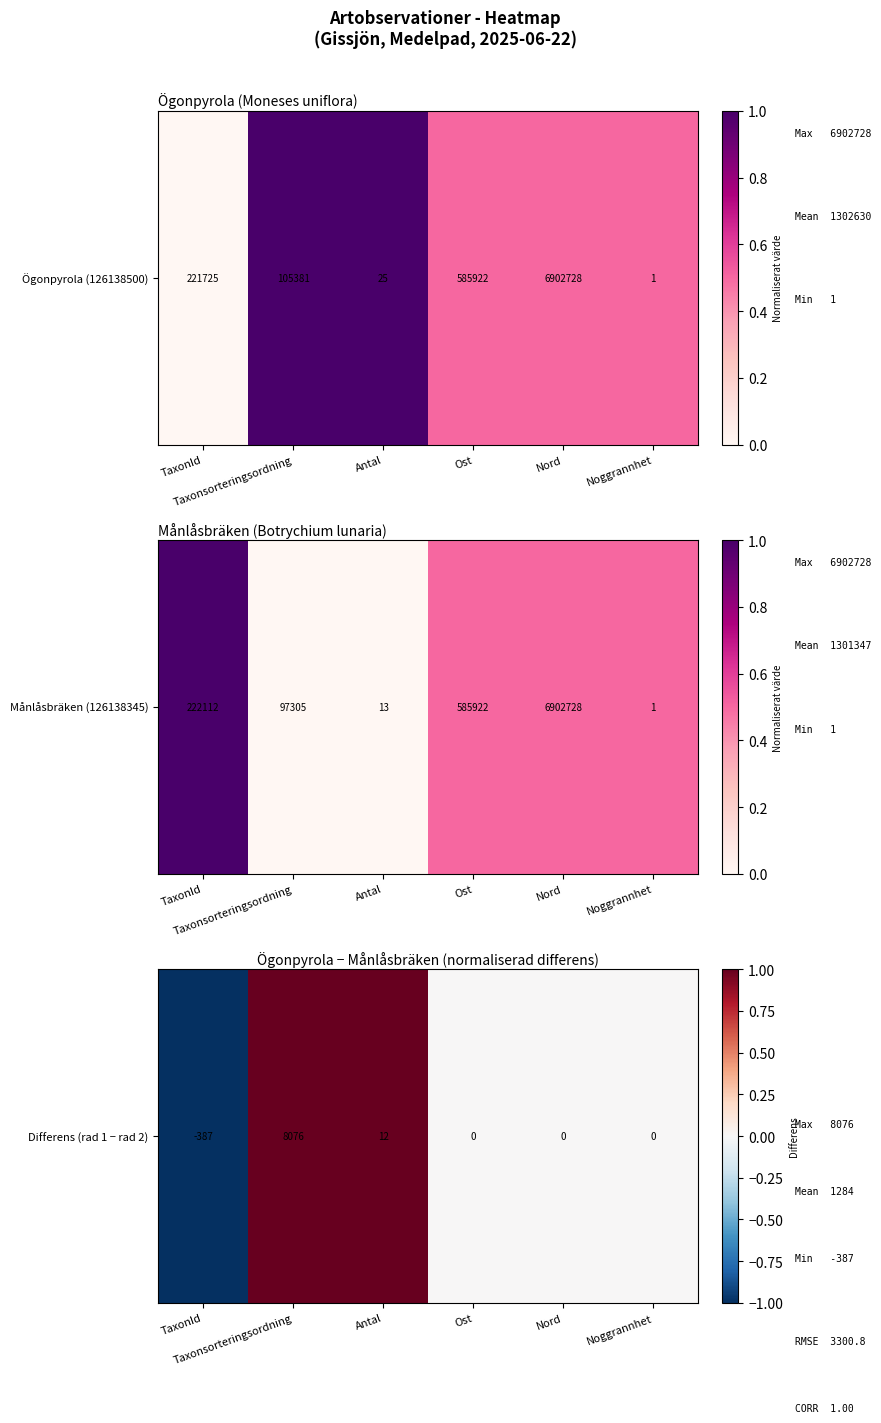

Rank the categories by value from highest to lowest.

Taxonsorteringsordning, Antal, Ost, Nord, Noggrannhet, TaxonId